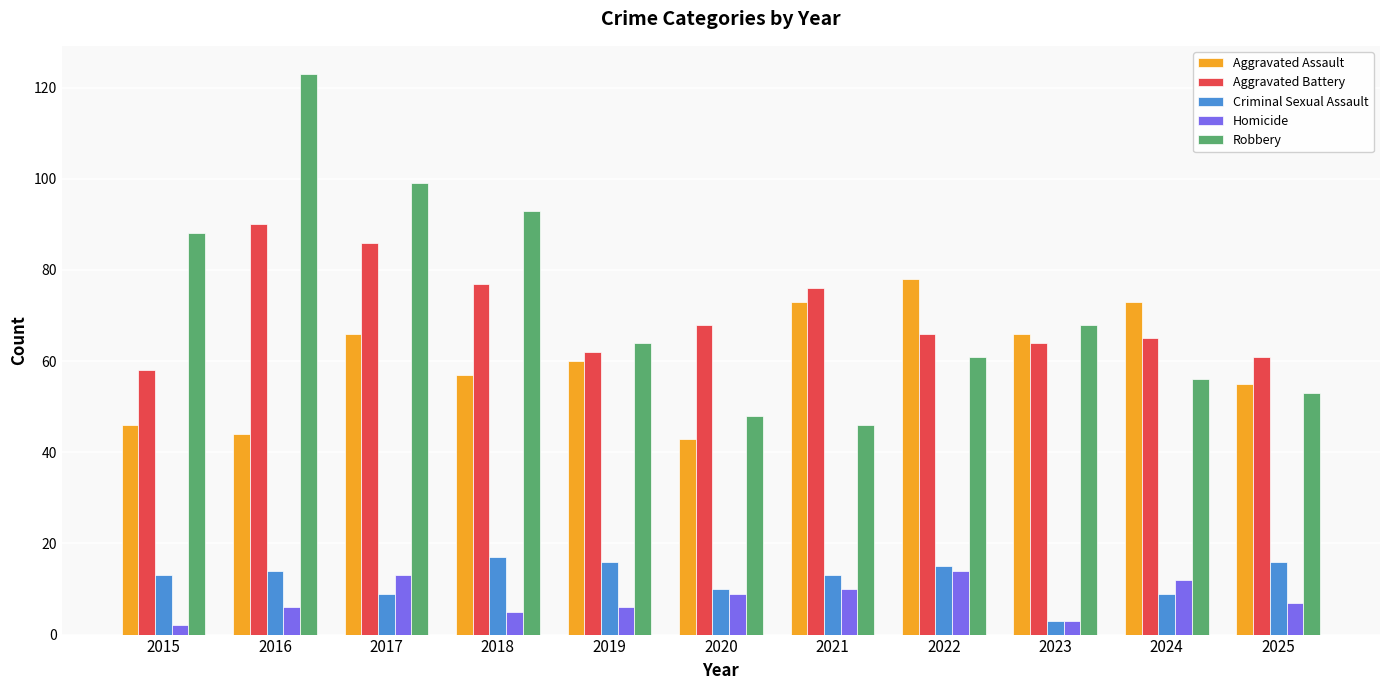

What is the difference between the maximum and second lowest values in the Aggravated Assault series?

34